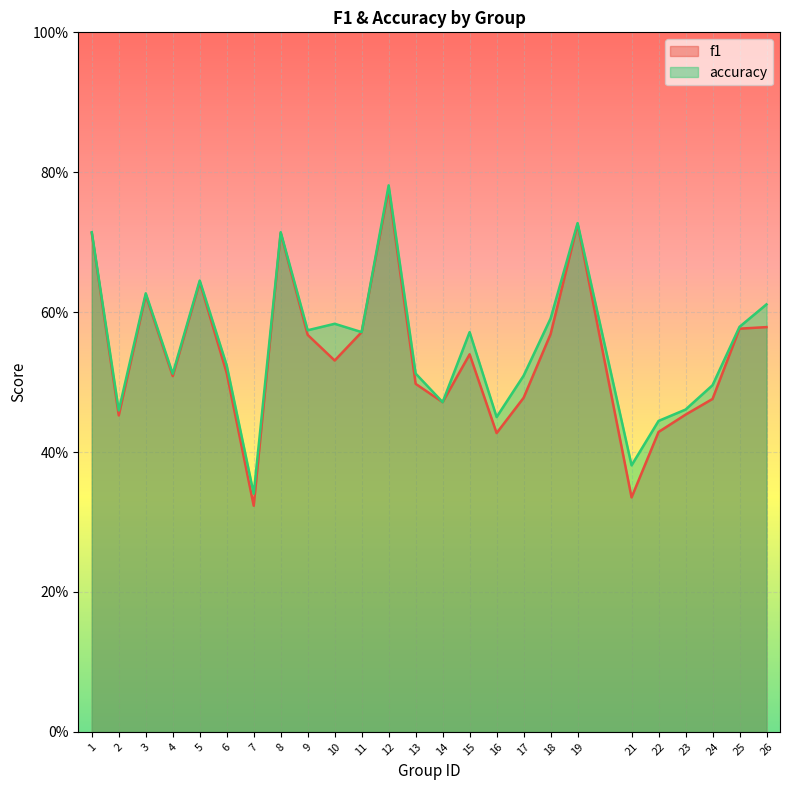

Which series has the widest spread of values?

f1